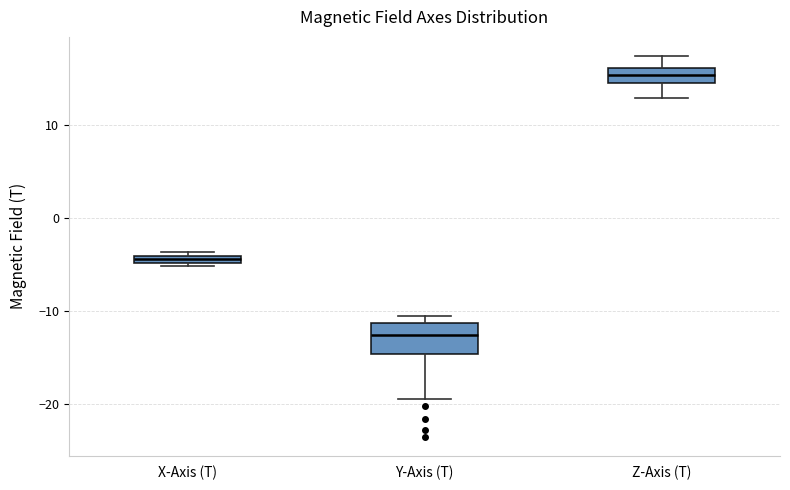

Which box is the tallest, from its lower edge to its upper edge?

Y-Axis (T)